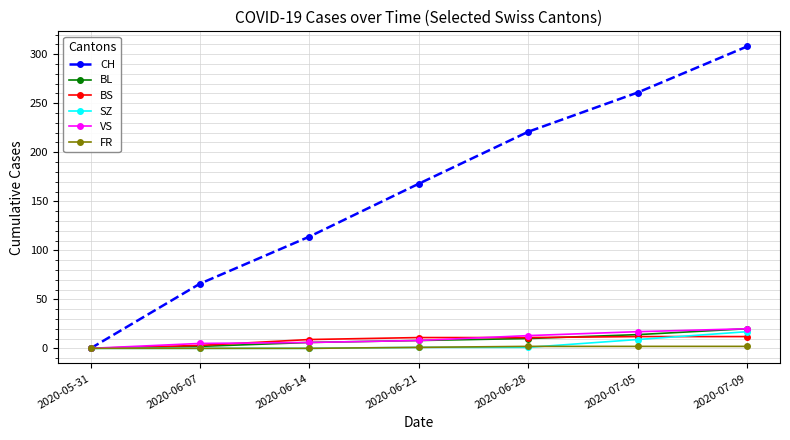

What is the label of the 7th point from the right?

2020-05-31